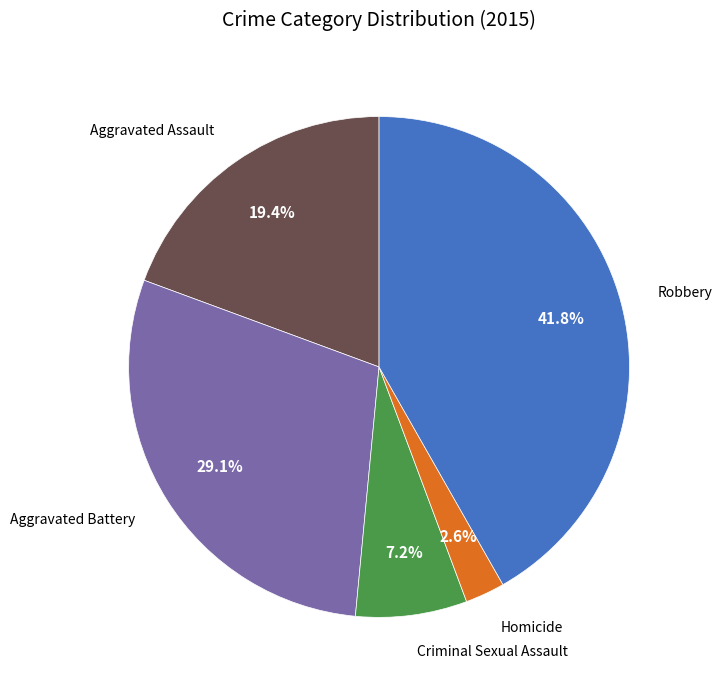

Between Homicide and Robbery, which is larger?

Robbery